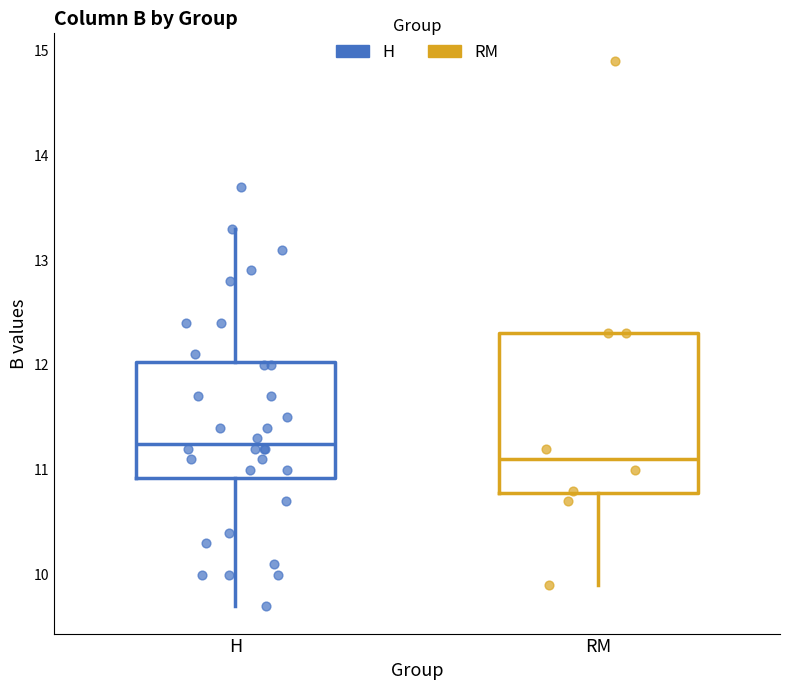

Reading left to right, read every box against the y-axis: the position of its median line, the range the box covers, and the ends of its whiskers. The values are not printed on the chart, so give them approximately, as read against the axis.

H: median 11.3, box 10.9 to 12.0, whiskers 9.7 to 13.3
RM: median 11.1, box 10.8 to 12.3, whiskers 9.9 to 12.3